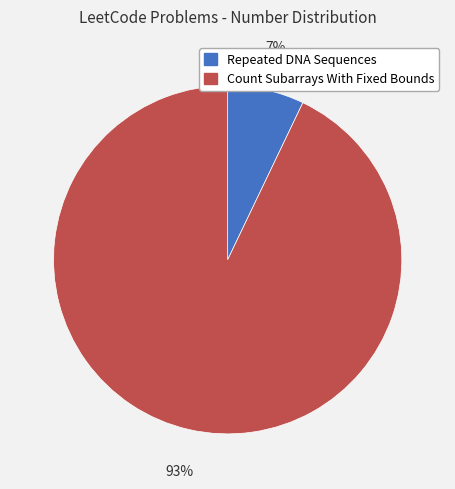

Which has a higher value, Count Subarrays With Fixed Bounds or Repeated DNA Sequences?

Count Subarrays With Fixed Bounds